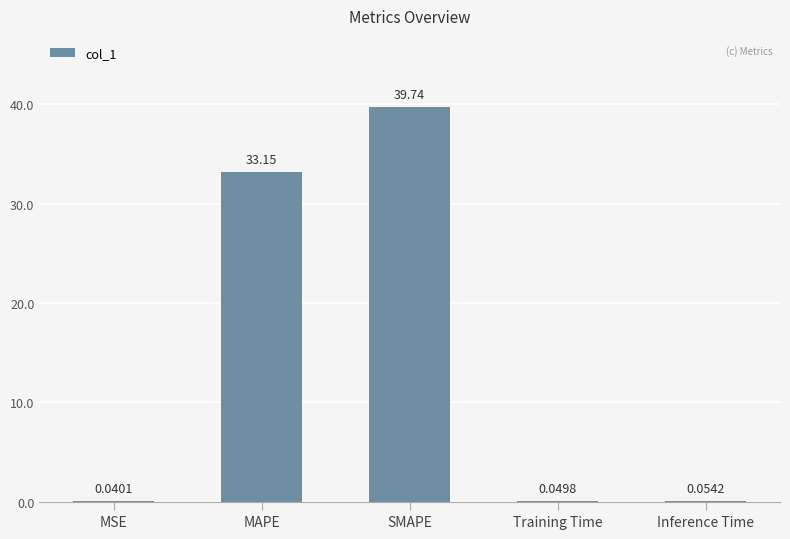

Where is the data nearest to the value 19?

MAPE